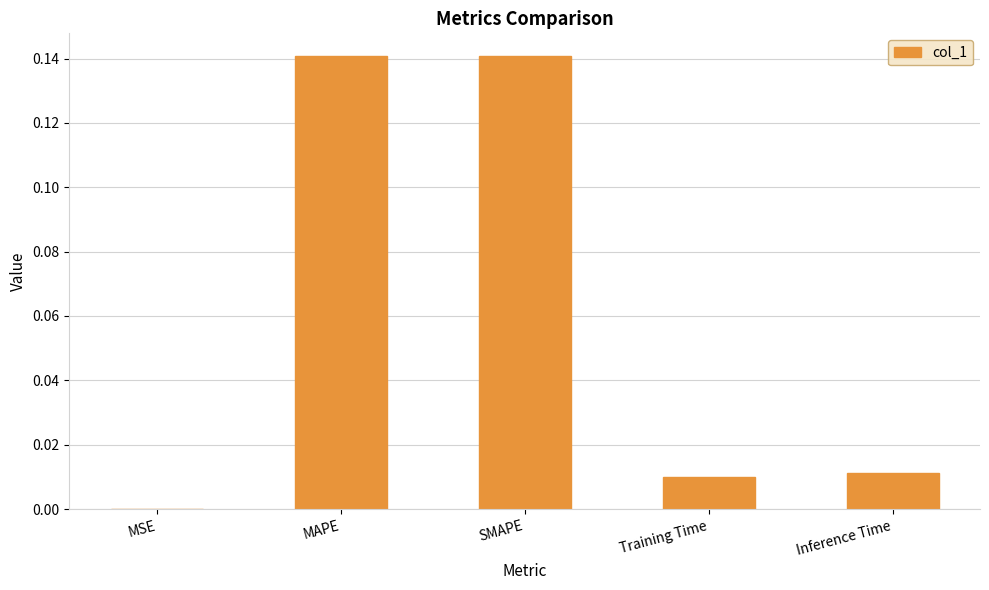

The chart shows a value of 0.0 at Training Time. True or false?

True